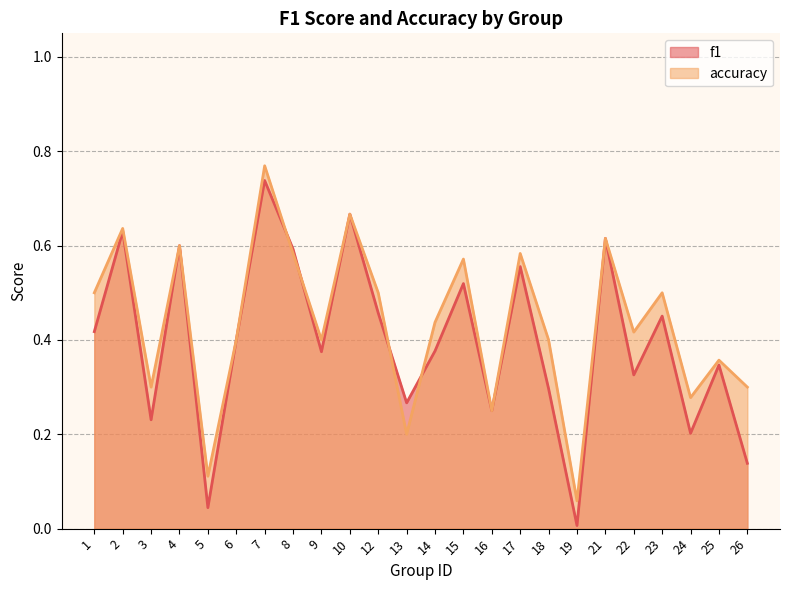

At which label is accuracy closest to 0?

19